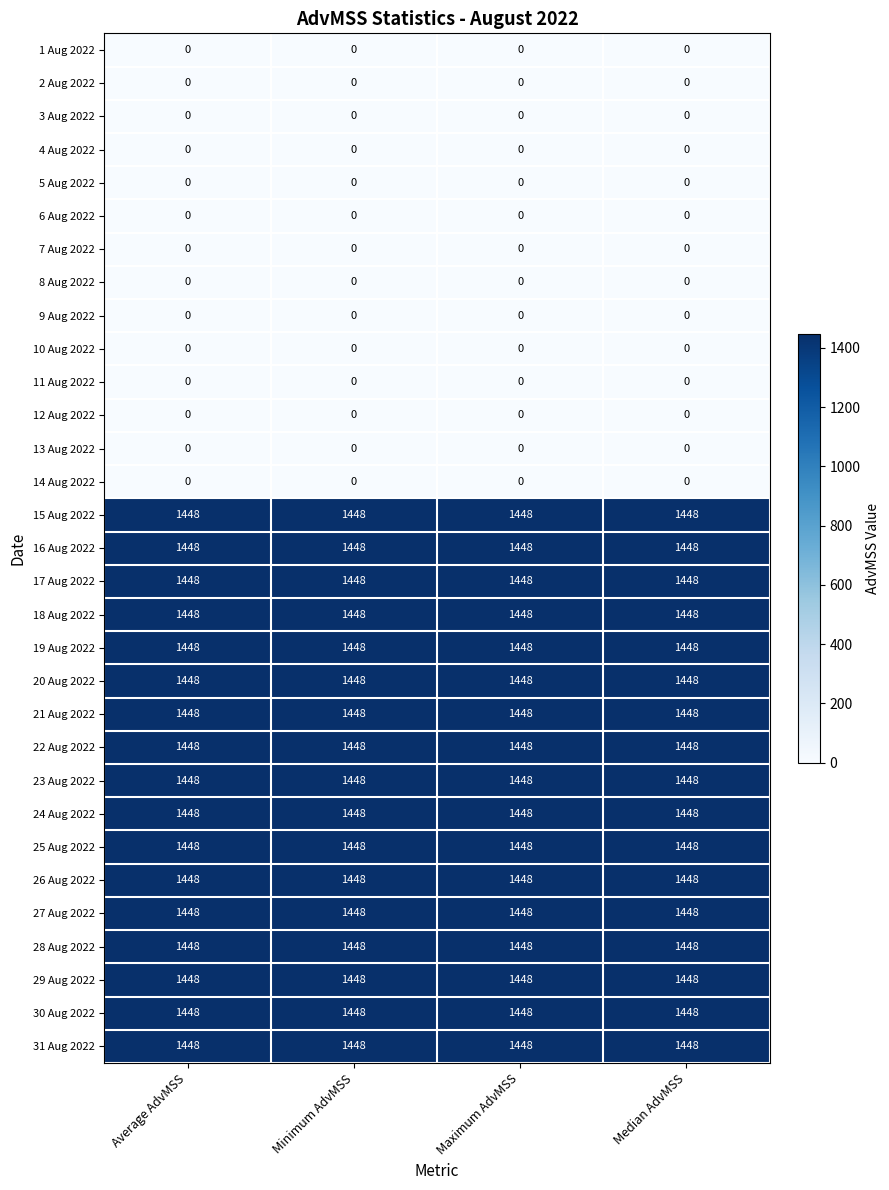

How many categories are shown in the chart?

4